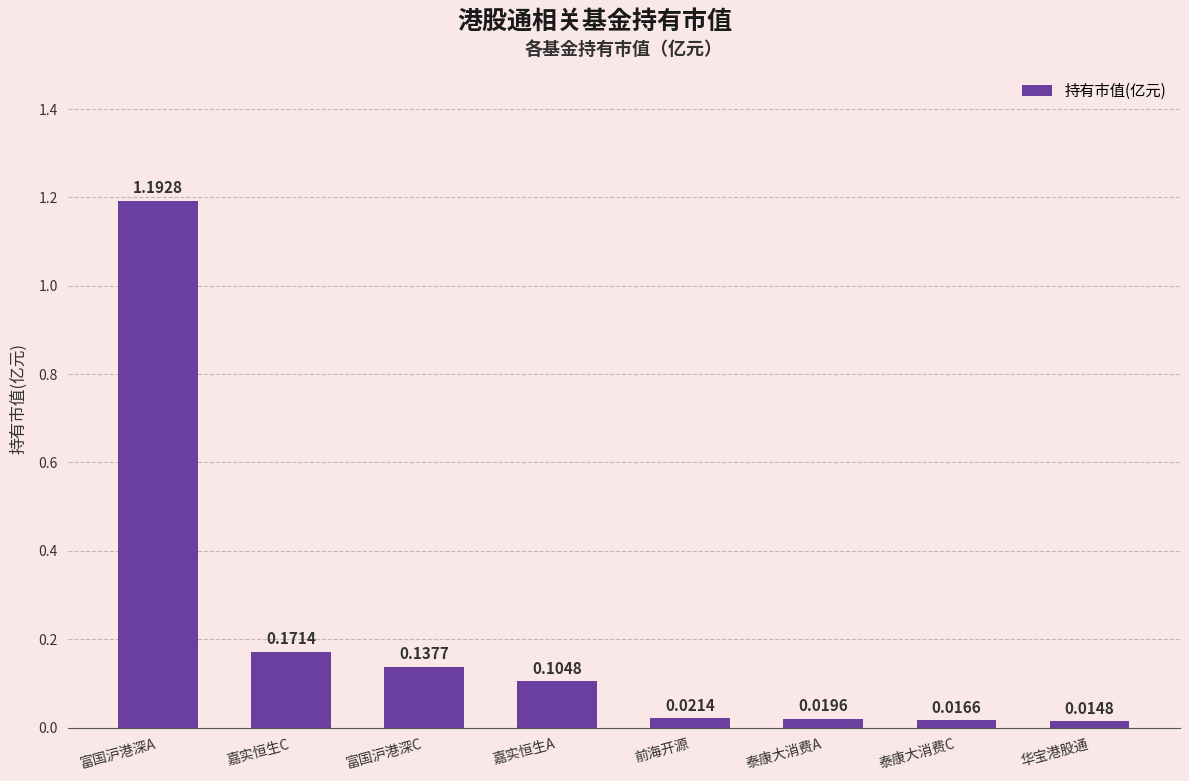

At which label is the value closest to 0?

华宝港股通